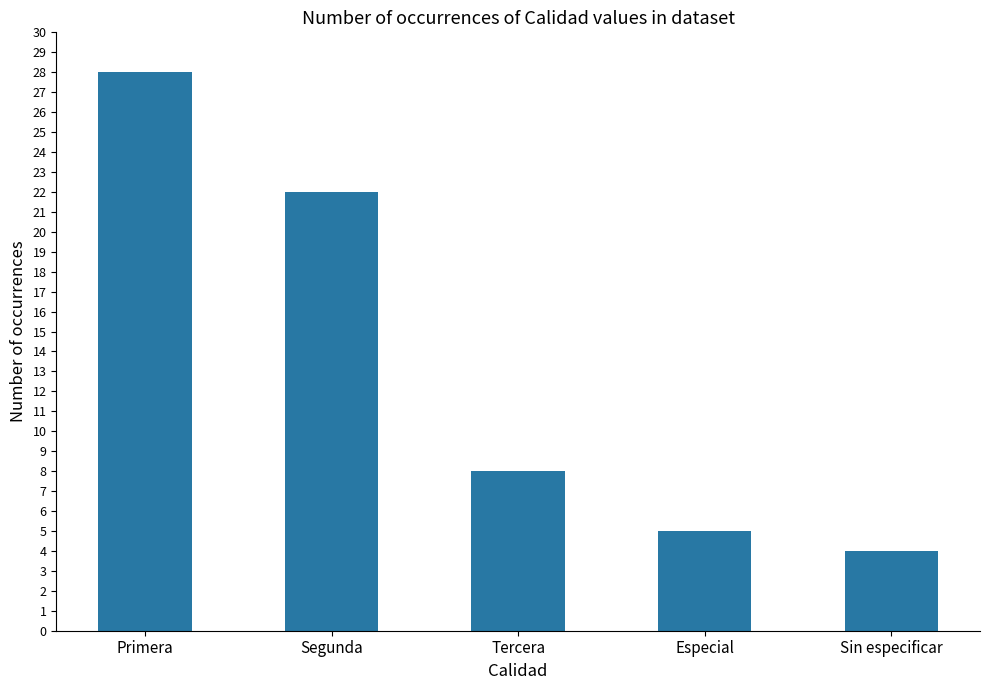

Reading left to right, extract all data points from this chart.

Primera=28	Segunda=22	Tercera=8	Especial=5	Sin especificar=4